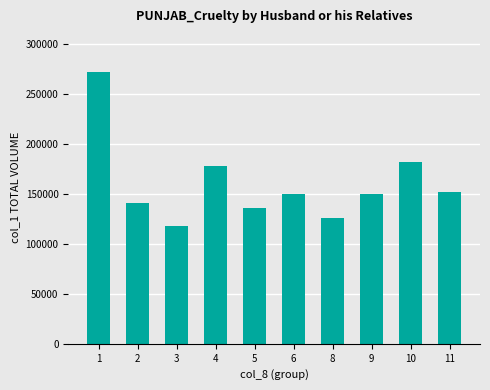

What is the sum of all values?

1605000